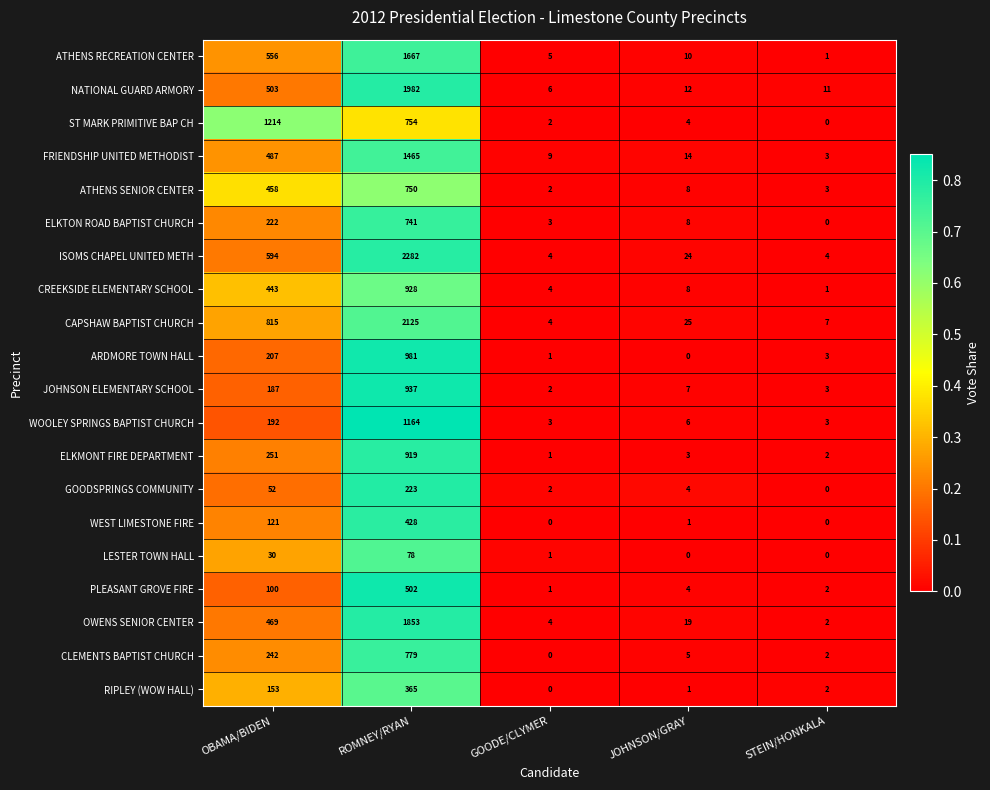

What is the sum of the JOHNSON ELEMENTARY SCHOOL values at JOHNSON/GRAY and OBAMA/BIDEN?

194